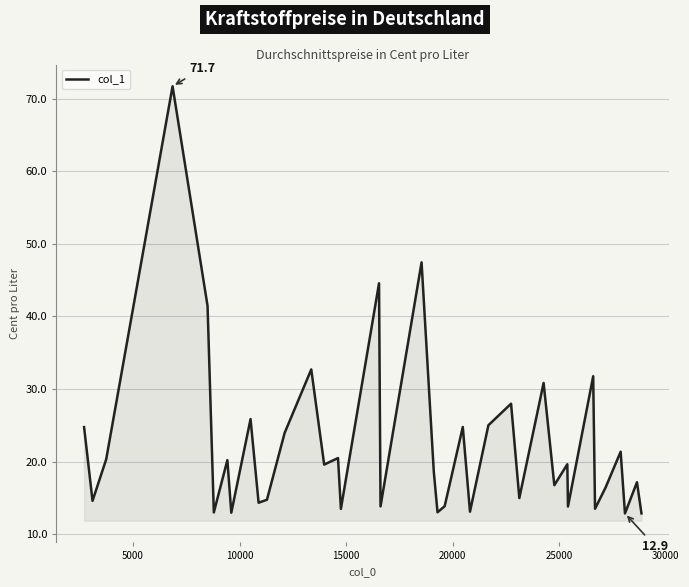

What is the minimum value shown in the chart?

12.9